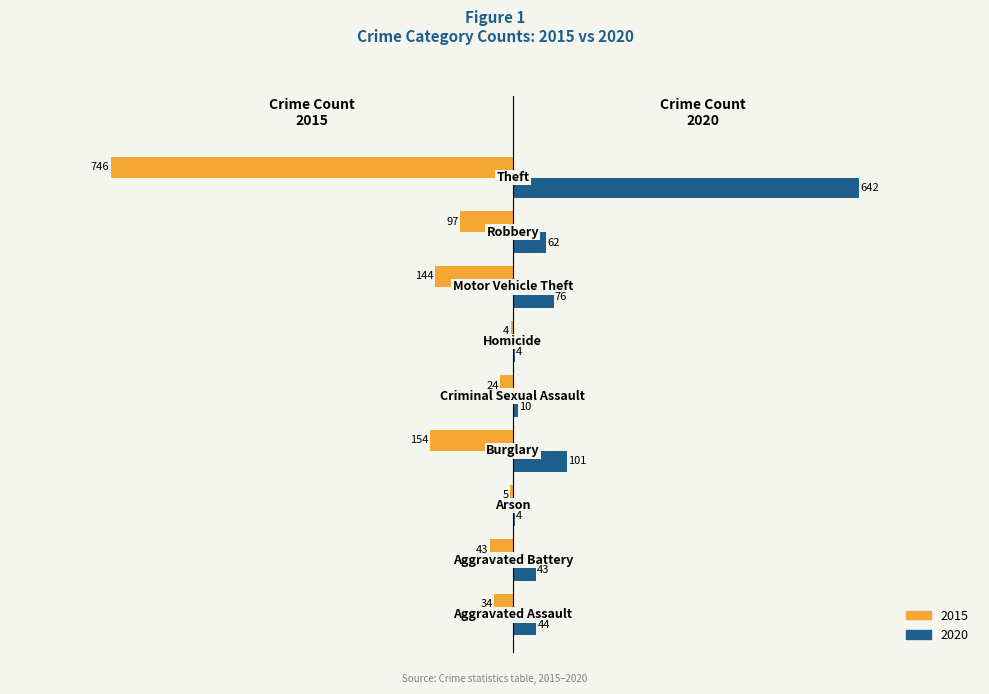

Which series has the largest total across all categories?

2020